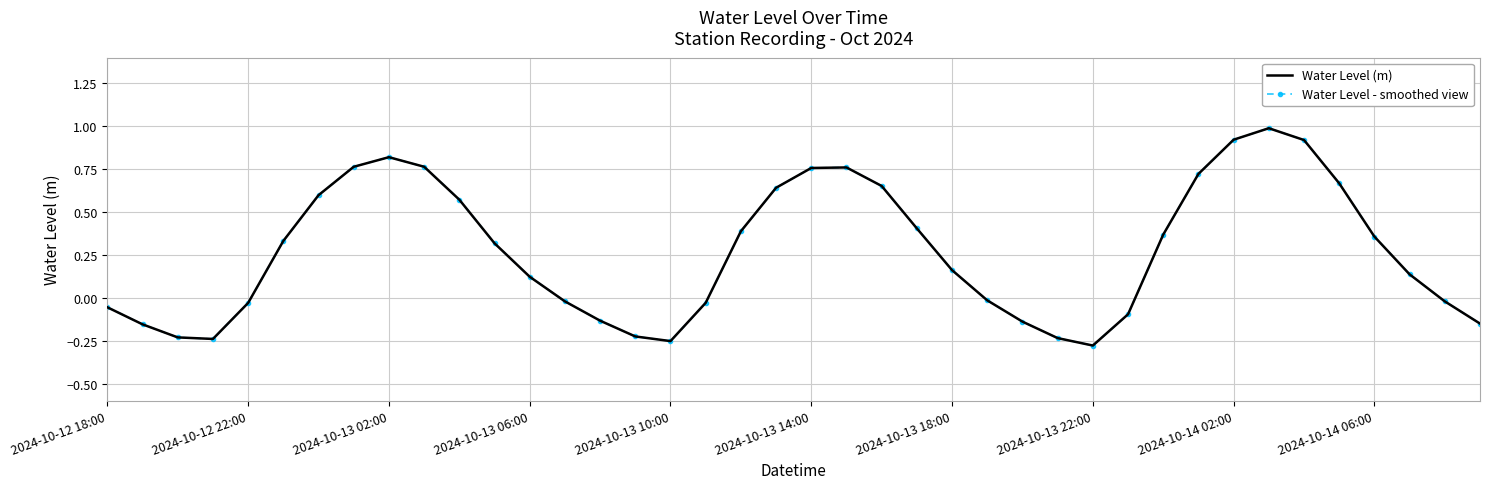

How many interior local valleys does the Water Level - smoothed view series have?

3